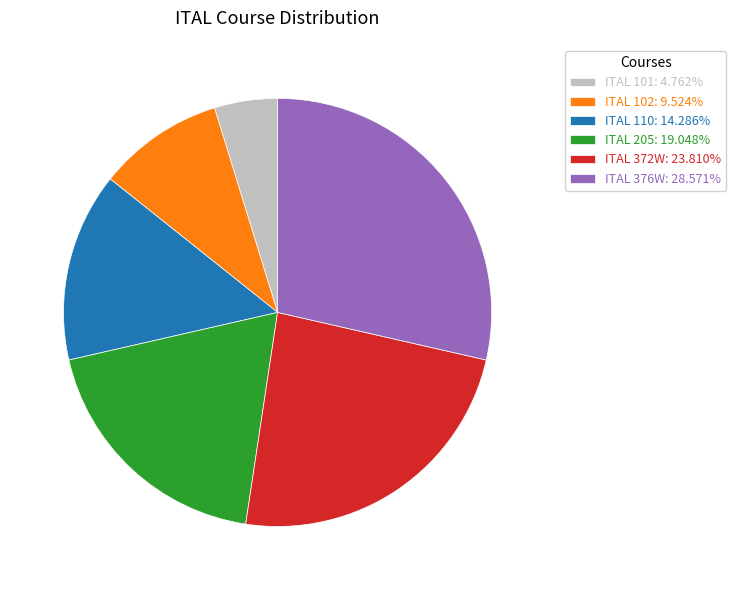

Does ITAL 205: 19.048% account for over 50% of the chart?

No